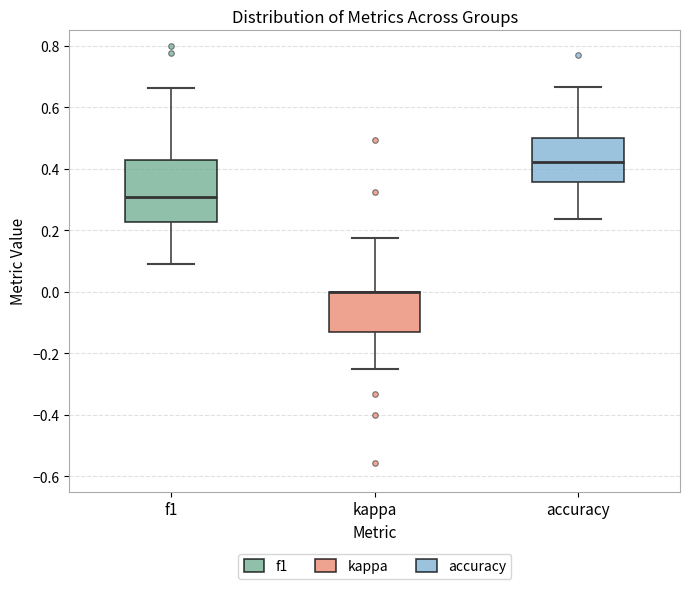

Reading left to right, transcribe this box plot: for each box, give where its median line is, the range the box spans, and where its two whiskers end, as read against the y-axis. The values are not printed on the chart, so give them approximately, as read against the axis.

f1: median 0.30, box 0.22 to 0.42, whiskers 0.10 to 0.66
kappa: median 0.00 (drawn on the box's upper edge), box -0.14 to 0.00, whiskers -0.26 to 0.18
accuracy: median 0.42, box 0.36 to 0.50, whiskers 0.24 to 0.66